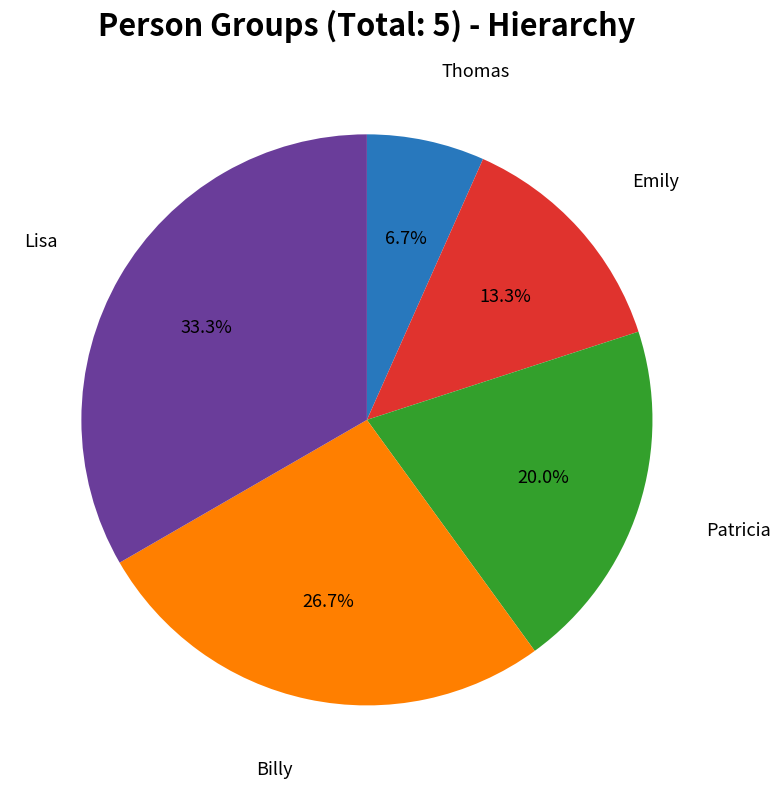

Is there a majority slice in this chart?

No